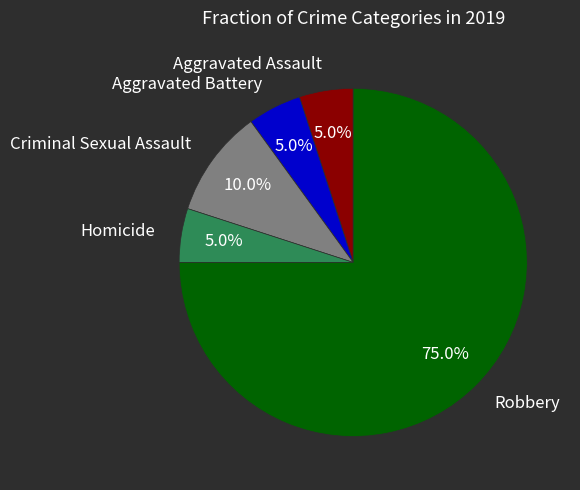

To the nearest percent, what is the difference between the largest and smallest slice percentages?

70%